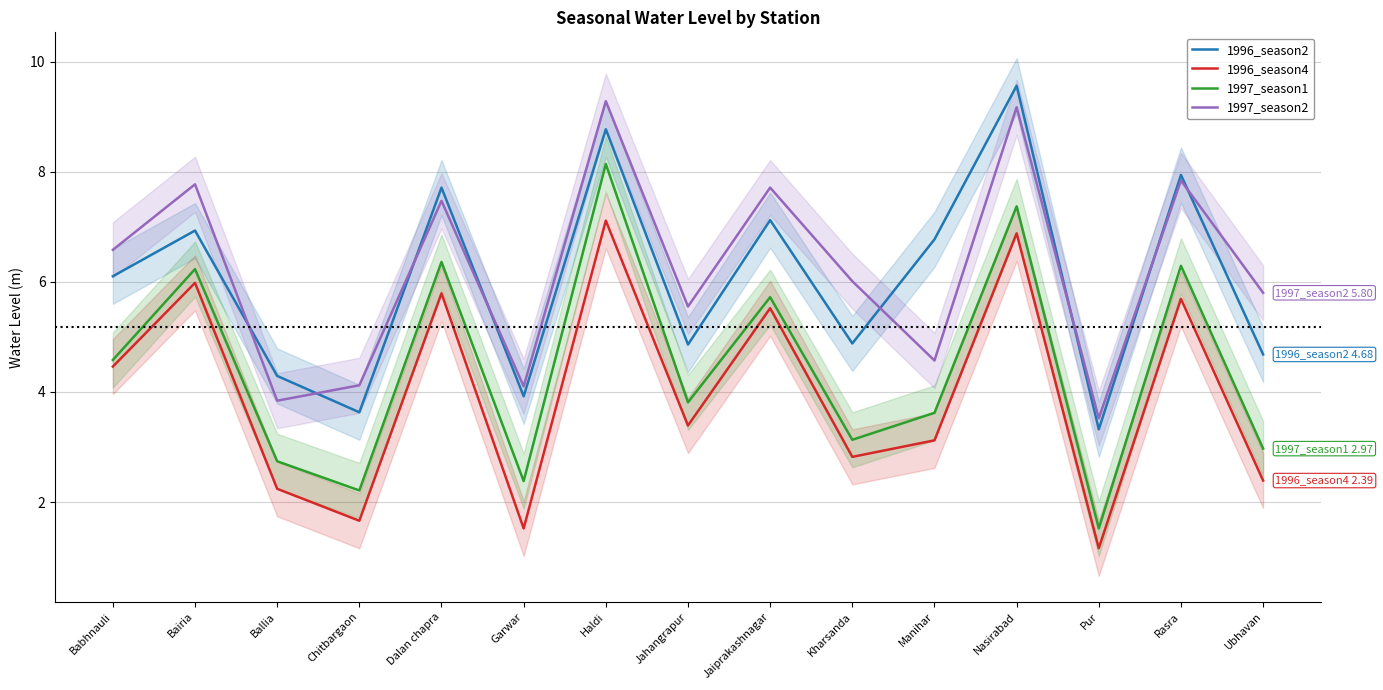

True or false: 1996_season4 has a value of 6.9 at Nasirabad.

True